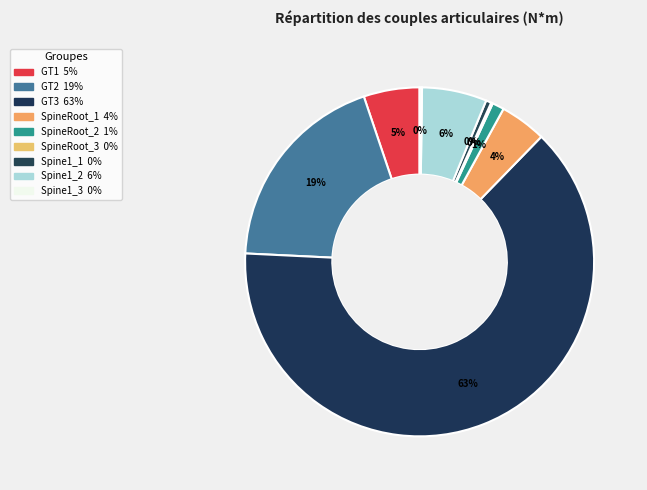

To the nearest percent, what is the difference between the largest and smallest slice percentages?

63%